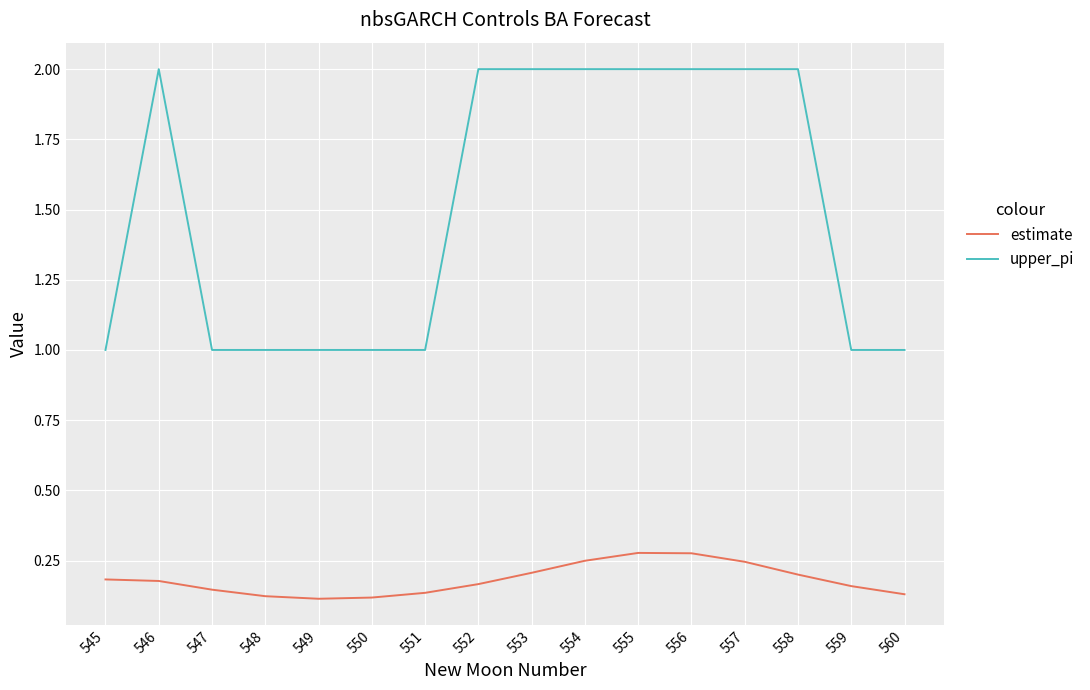

Is the value of estimate at 547 greater than the value of upper_pi at 549?

No